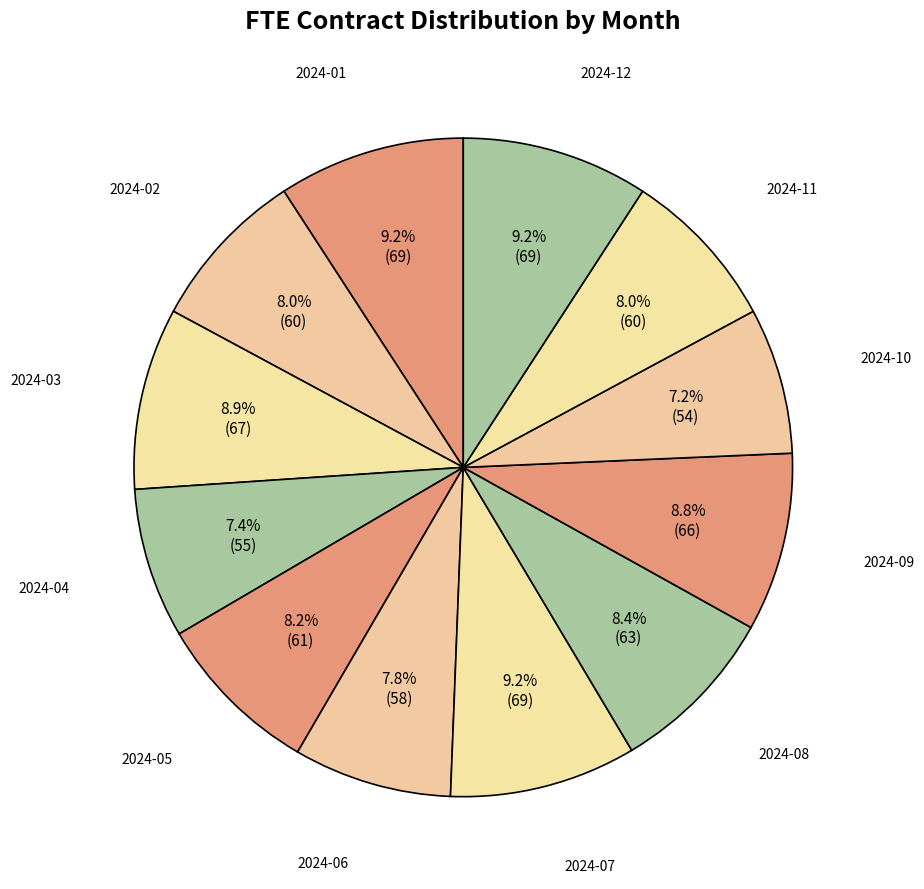

What percentage is NOT represented by 2024-01?

90.8%